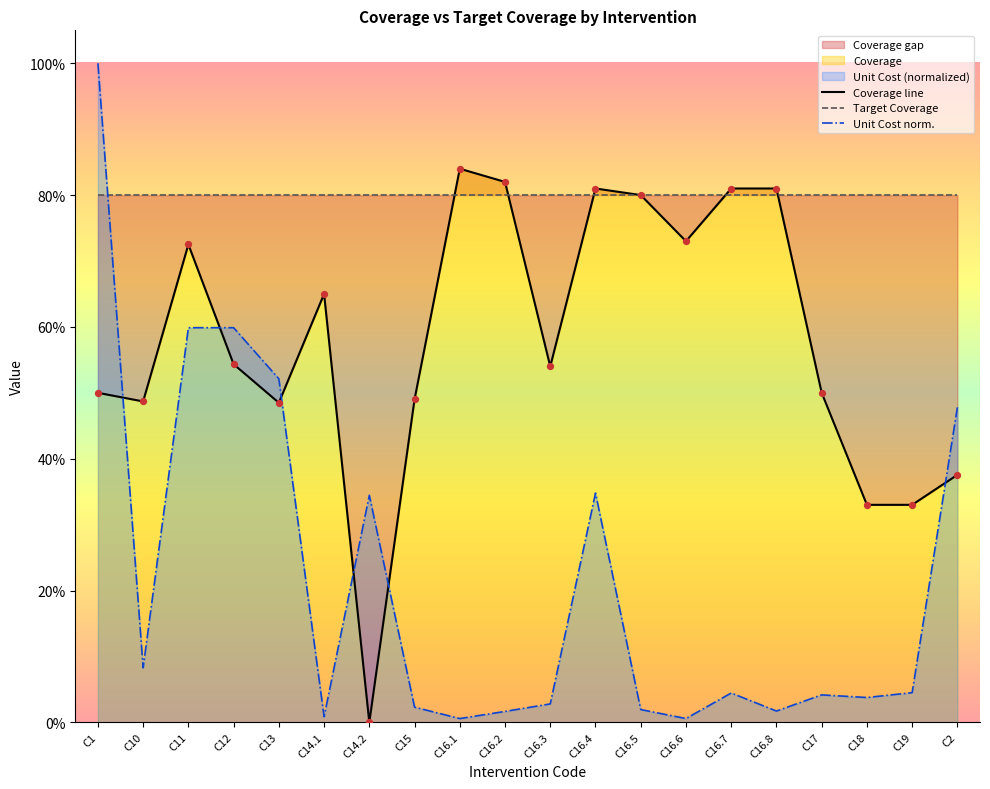

Which series reaches the minimum Y coordinate?

Coverage line